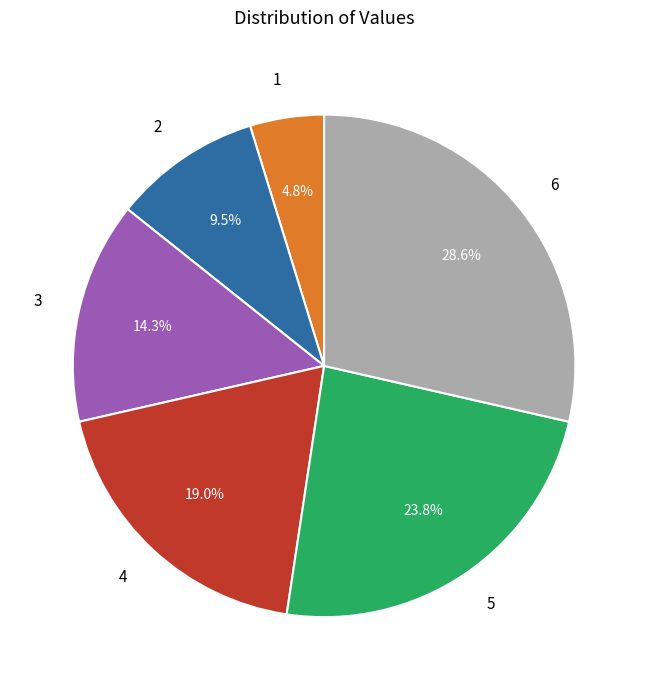

True or false: 4 accounts for 26% of the total.

False